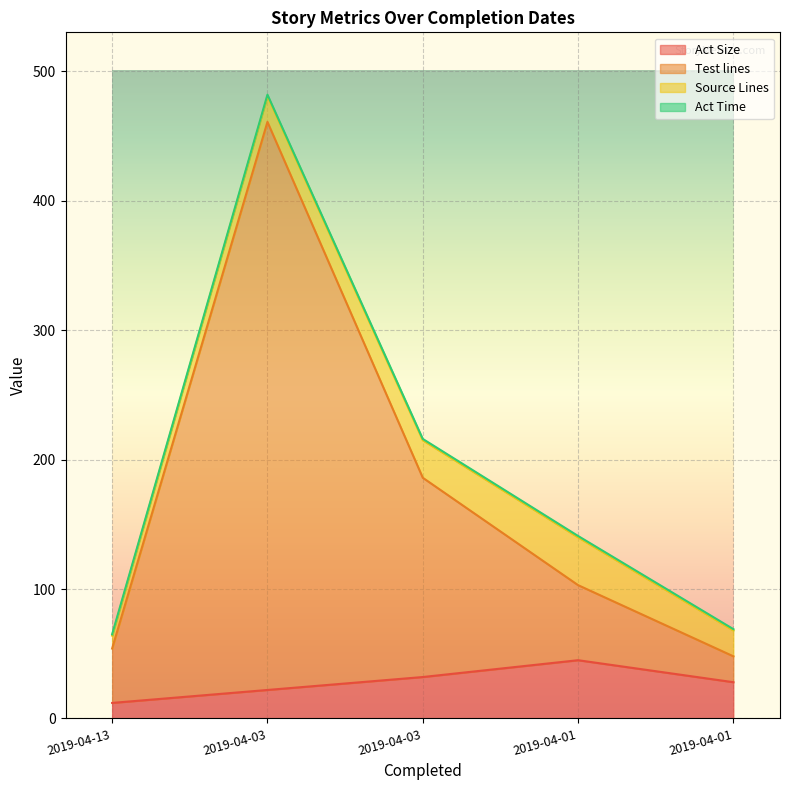

True or false: Test lines and Act Size intersect in this chart.

False